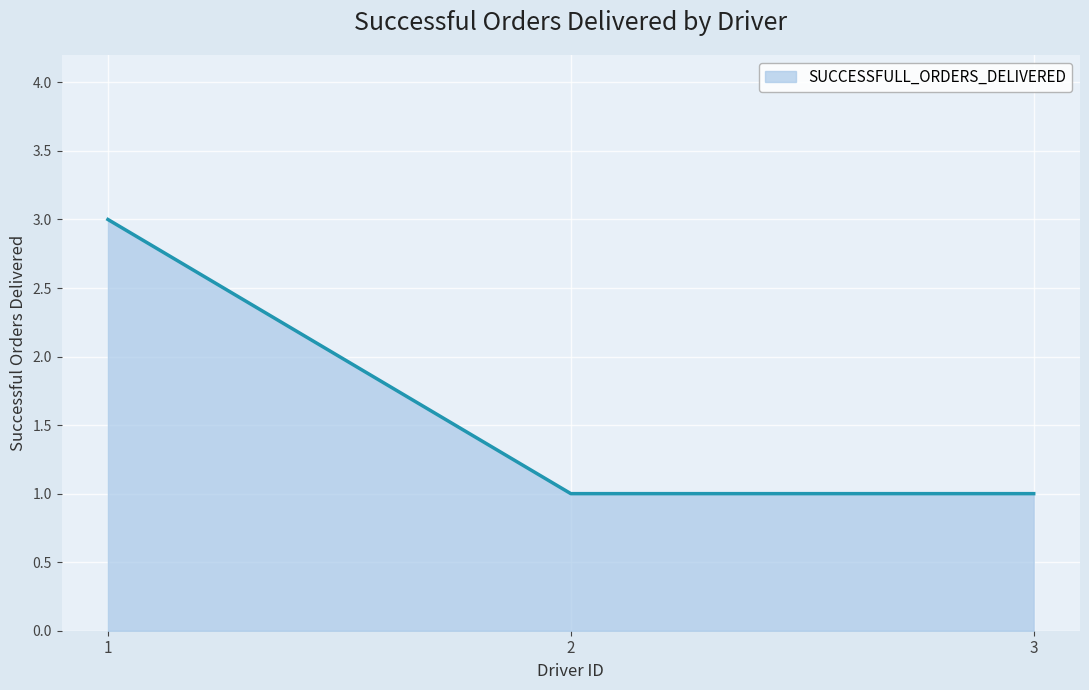

Count the number of data series in this chart.

1